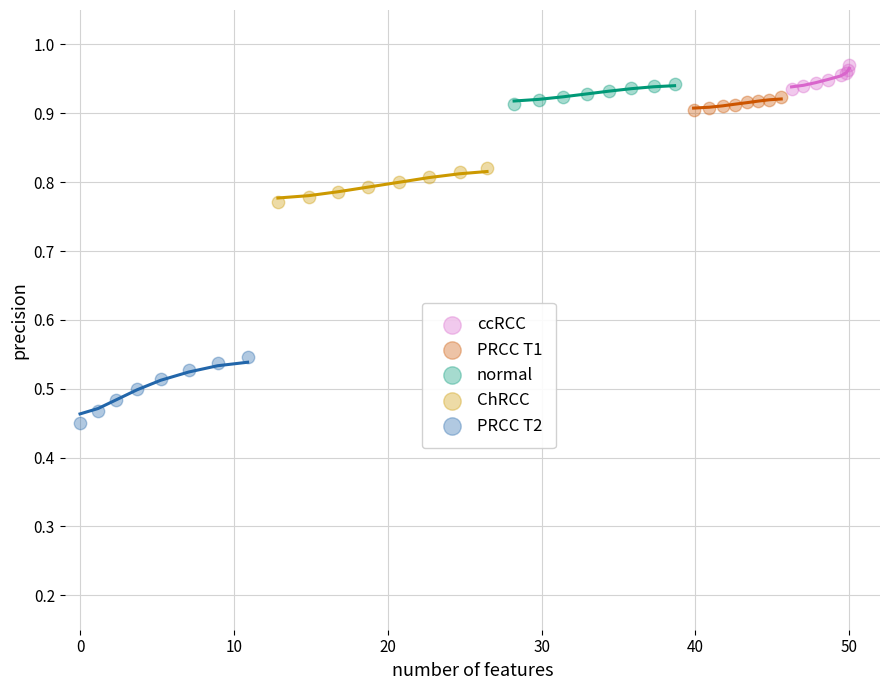

Which series has the widest spread of Y values?

PRCC T2